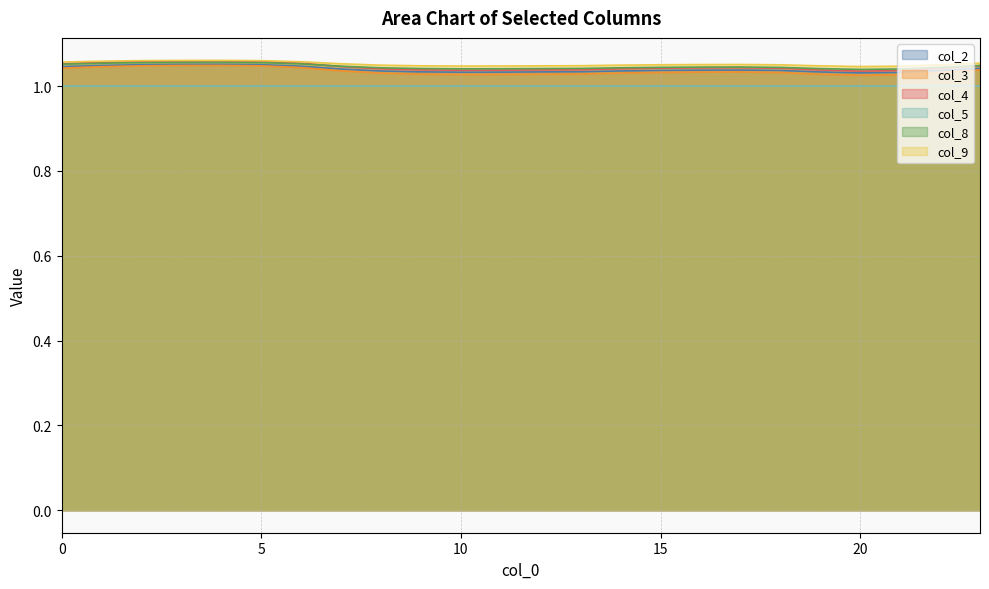

Which series has the largest range (max minus min)?

col_4